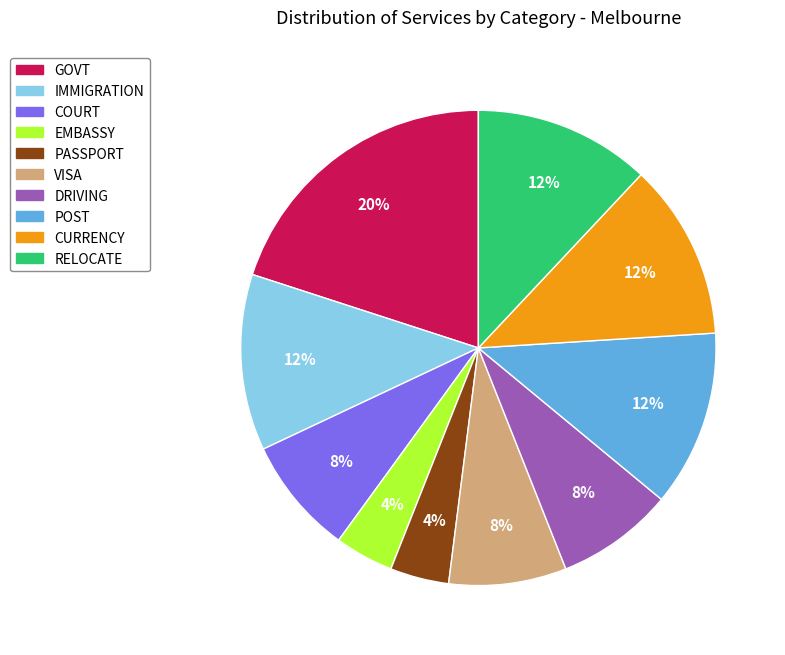

Which category has the biggest portion of the pie?

GOVT